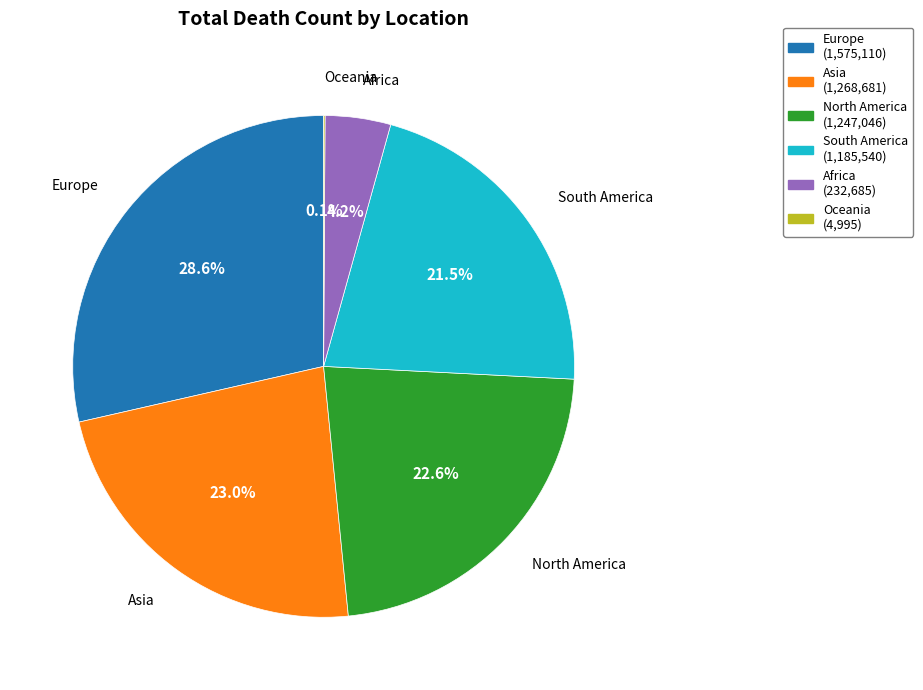

Is there a majority slice in this chart?

No